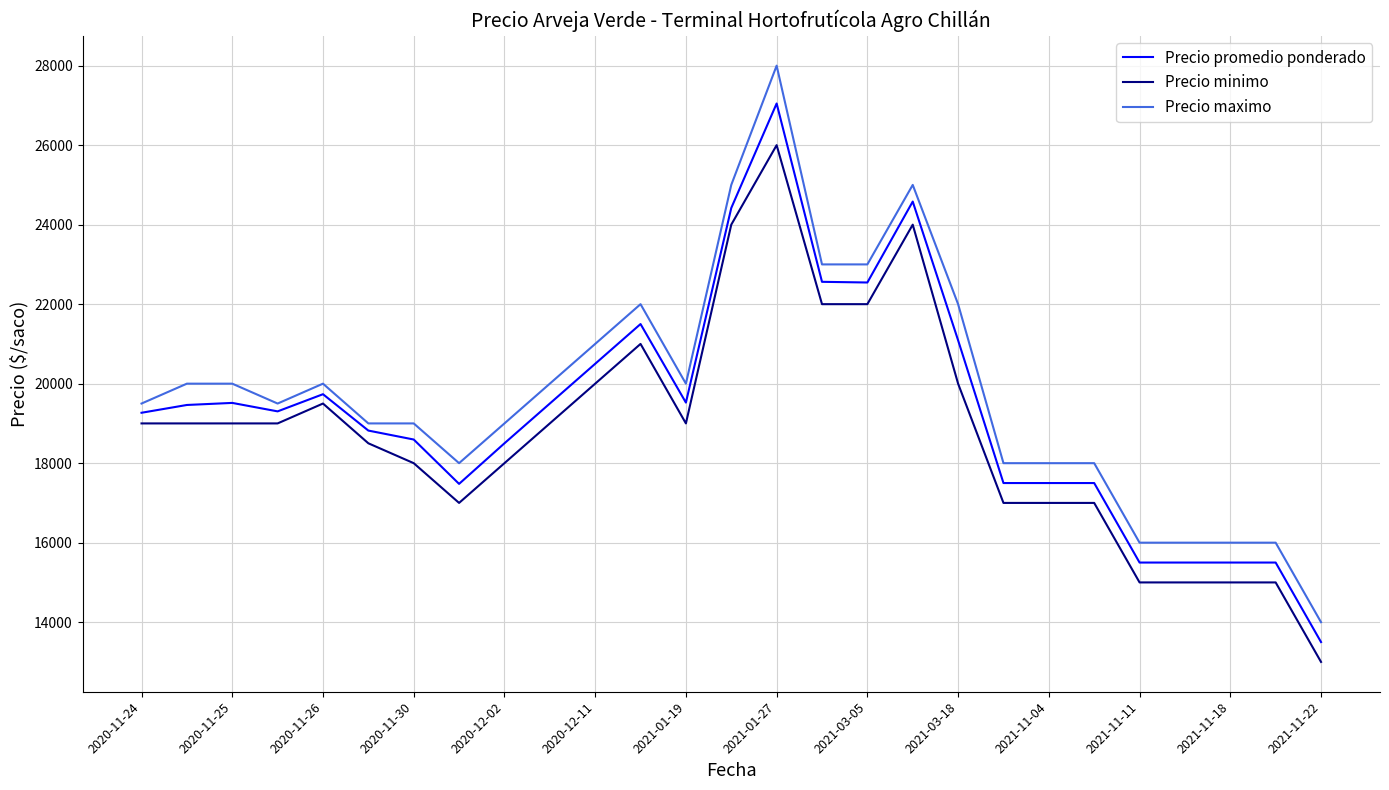

True or false: Precio maximo and Precio minimo intersect in this chart.

False